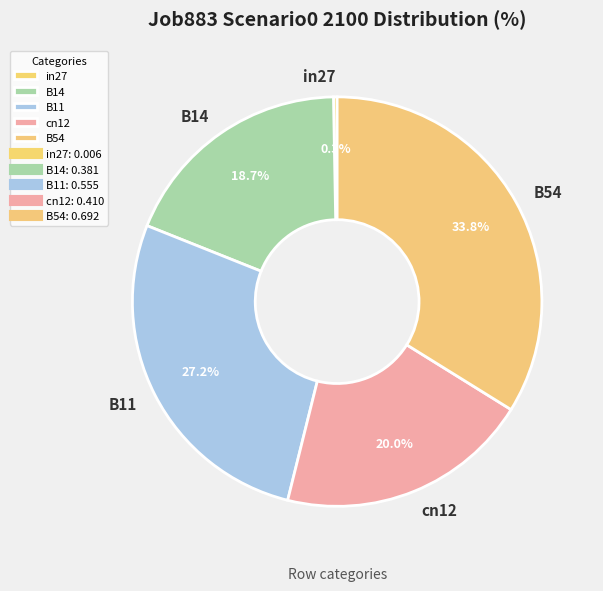

The B54 slice represents 40% of the pie. True or false?

False